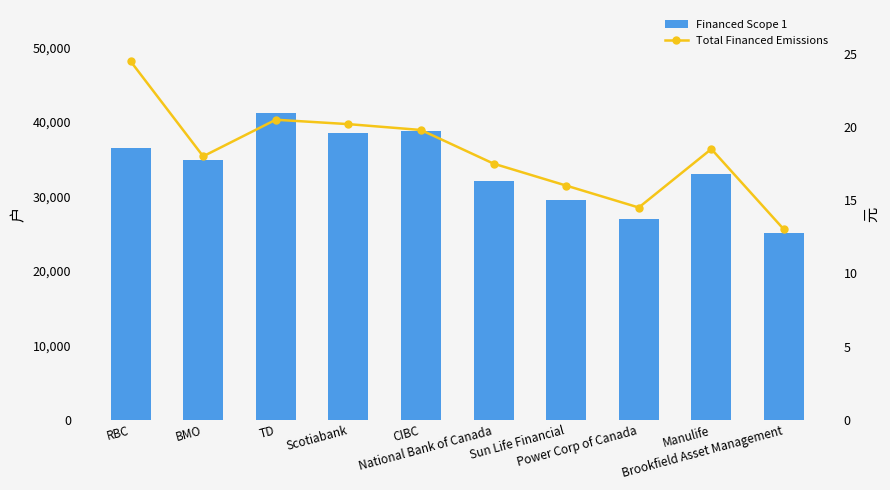

Rank the series by their average value, from highest to lowest.

Financed Scope 1, Total Financed Emissions